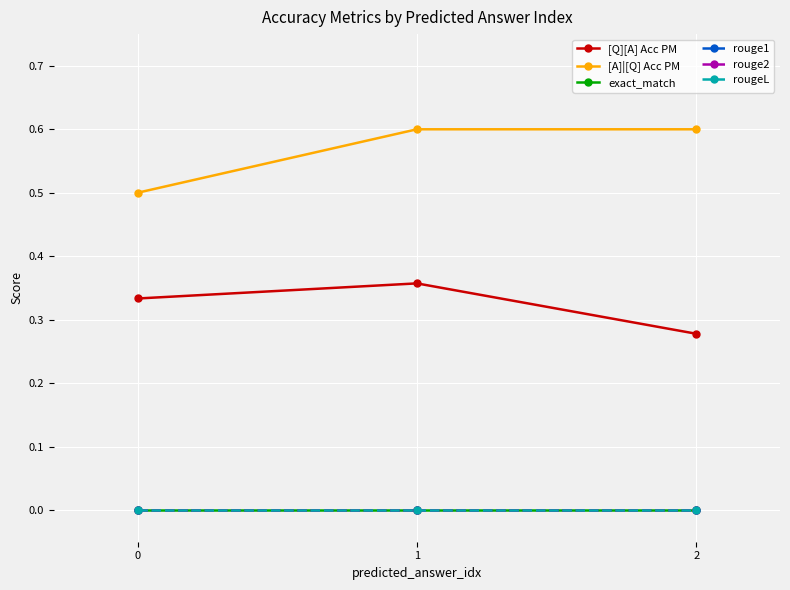

What is the spread (max minus min) of values at 1?

0.6